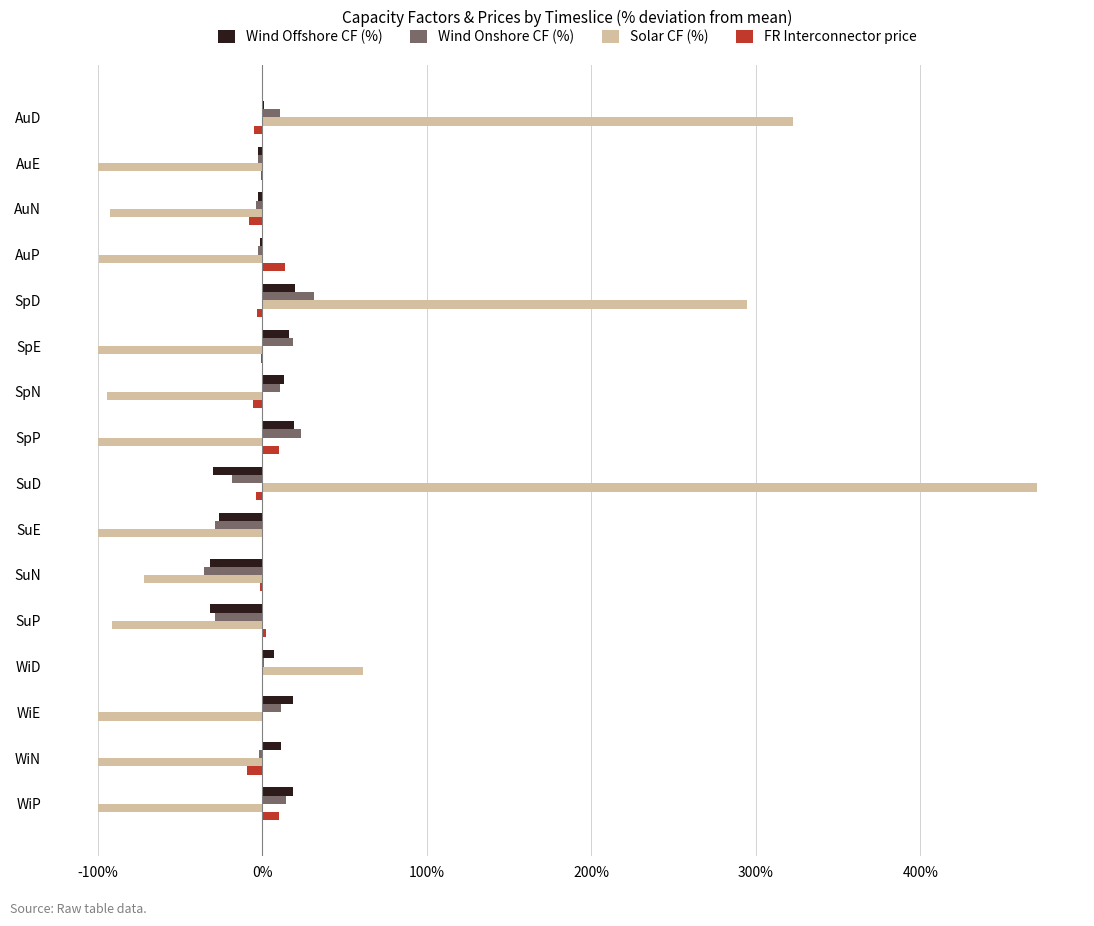

Between AuE and SpD, which series saw the biggest shift?

Solar CF (%)